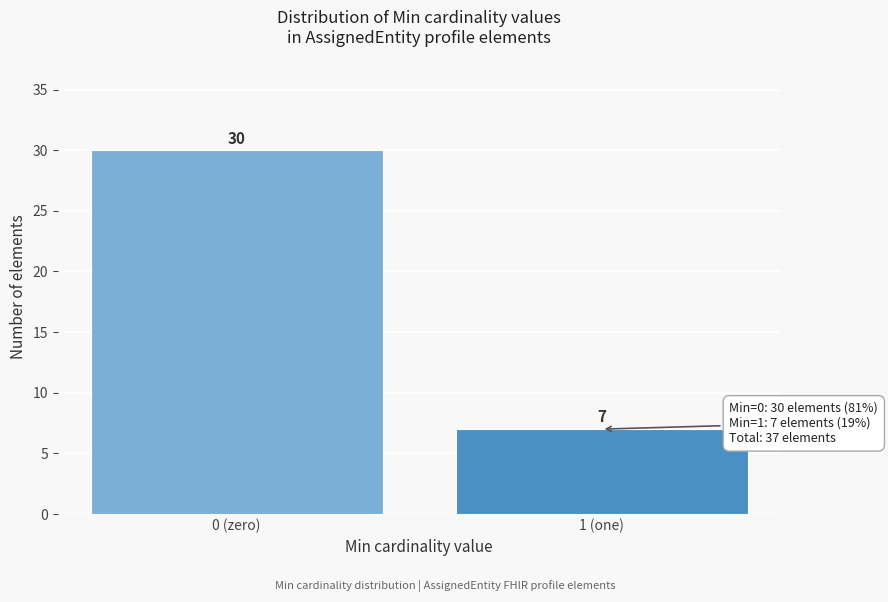

Reading left to right, extract all data points from this chart.

0 (zero)=30	1 (one)=7